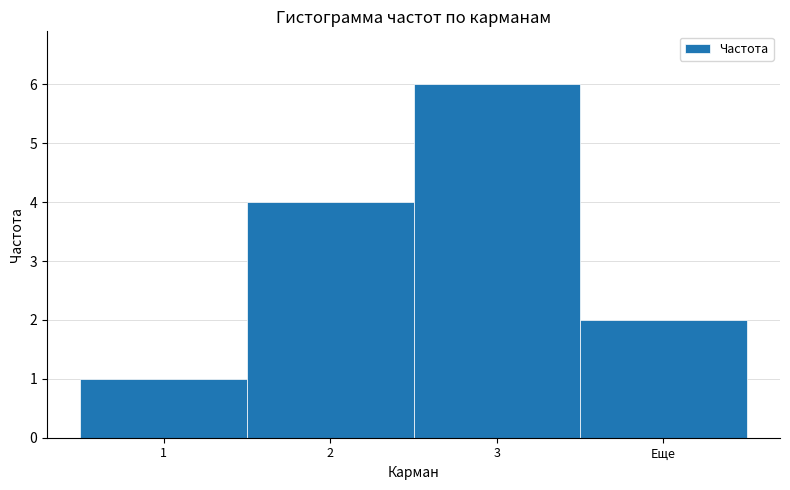

Reading left to right, transcribe all the data shown in this chart.

1	4	6	2